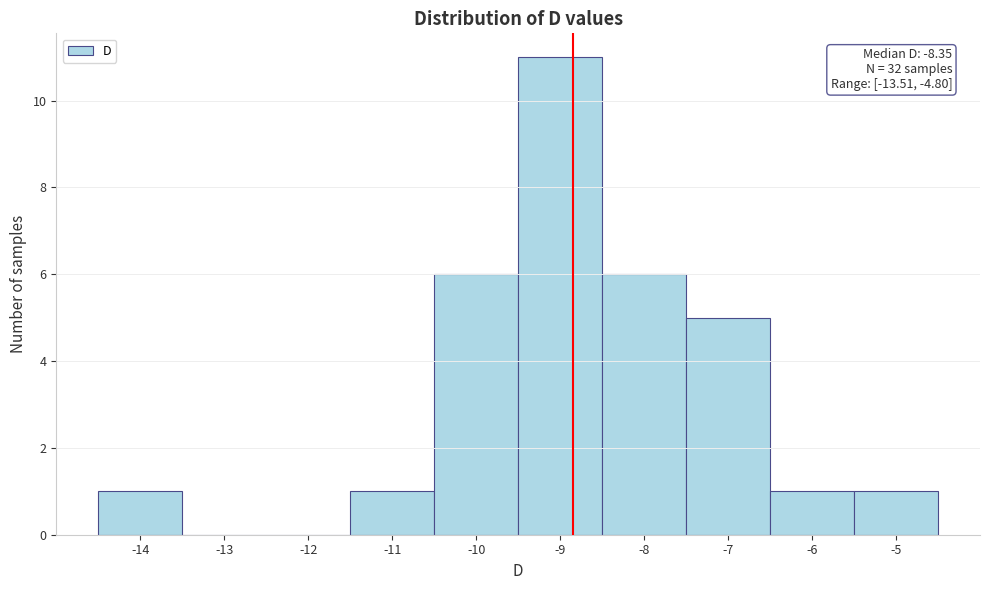

Reading left to right, extract all data points from this chart.

-14=1	-13=0	-12=0	-11=1	-10=6	-9=11	-8=6	-7=5	-6=1	-5=1